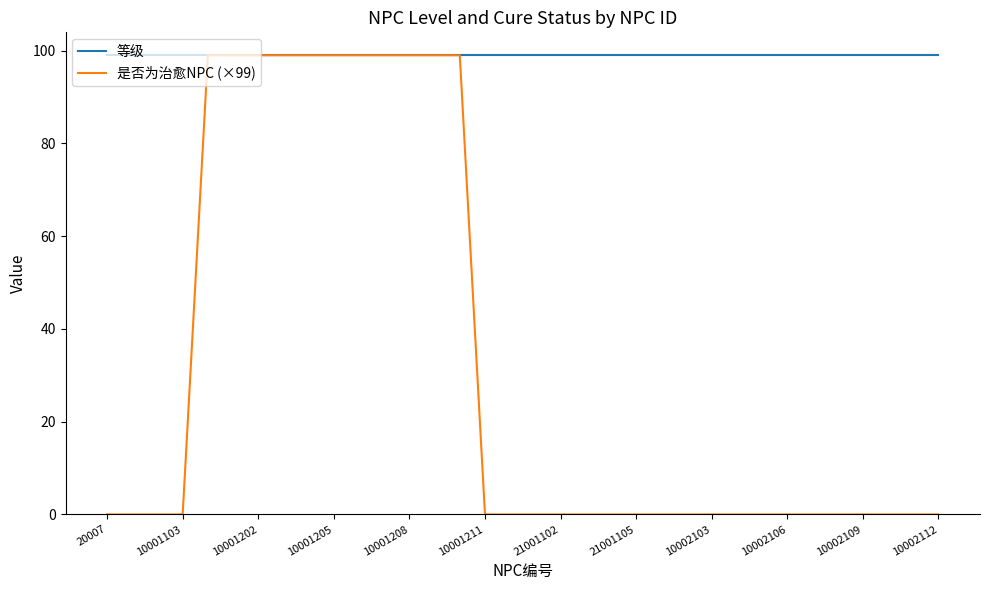

What is the greatest value displayed?

99